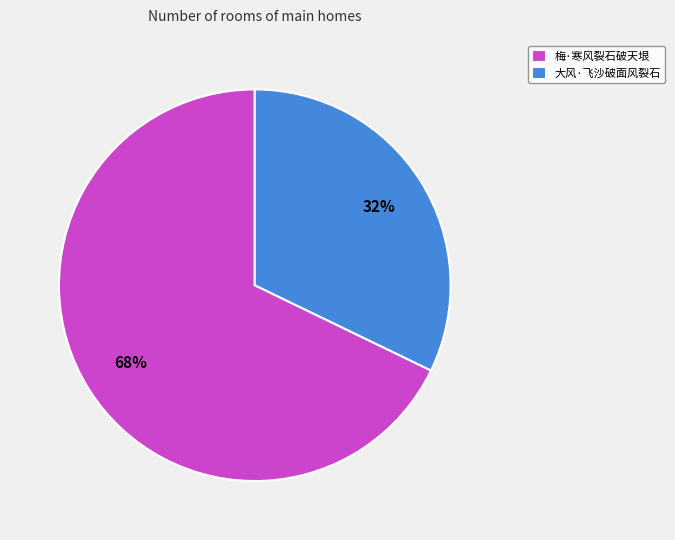

To the nearest percent, what is the average slice percentage?

50%